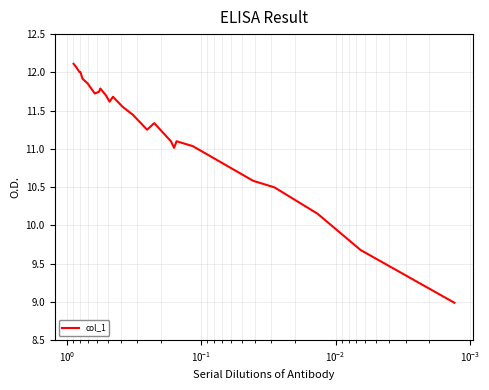

Reading right to left, transcribe all the data shown in this chart.

9.0	9.7	10.2	10.5	10.6	11.0	11.1	11.0	11.1	11.3	11.2	11.4	11.6	11.7	11.6	11.7	11.8	11.7	11.7	11.9	11.9	12.0	12.0	12.1	12.1